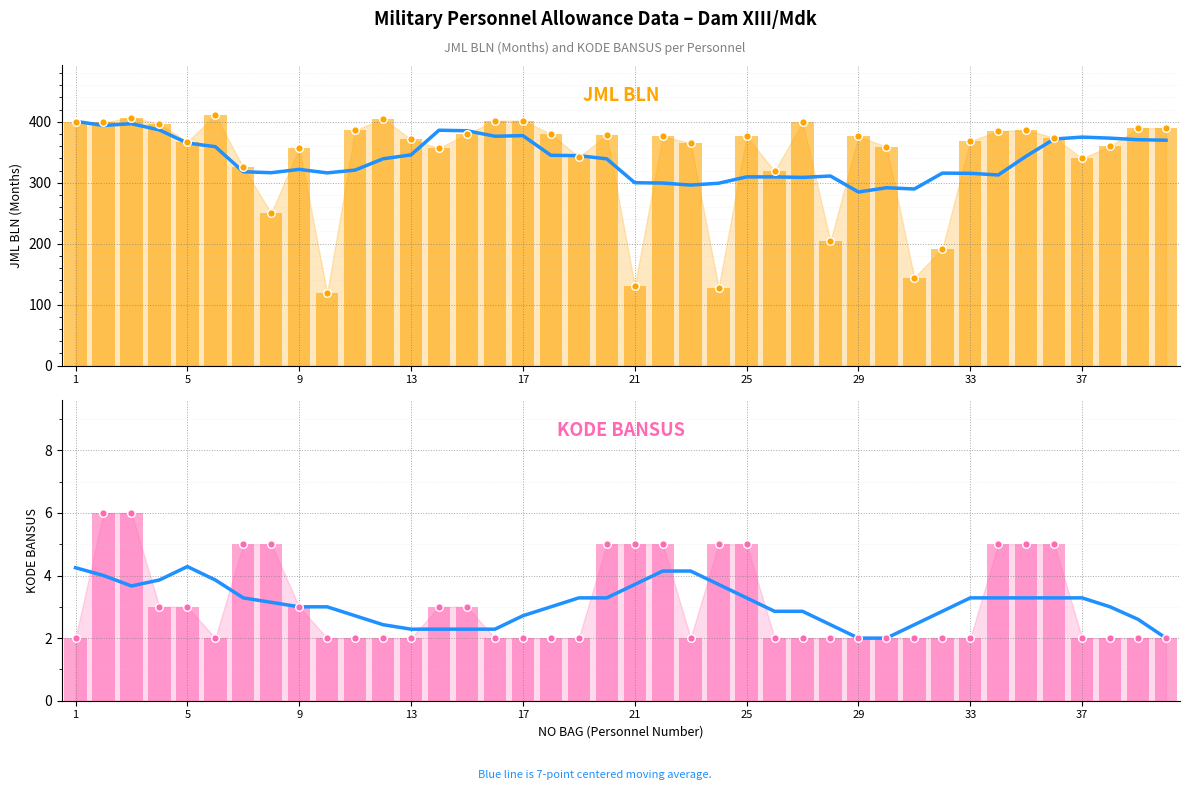

What are all the series names shown in the legend?

7-pt moving avg, JML BLN, KODE BANSUS